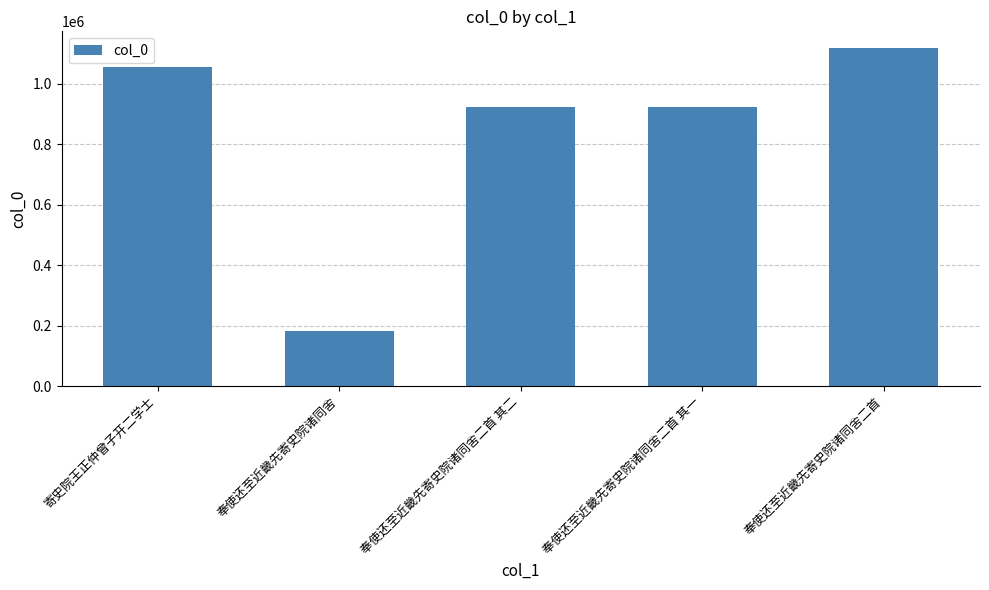

What value does the data have at 奉使还至近畿先寄史院诸同舍二首?

1116896